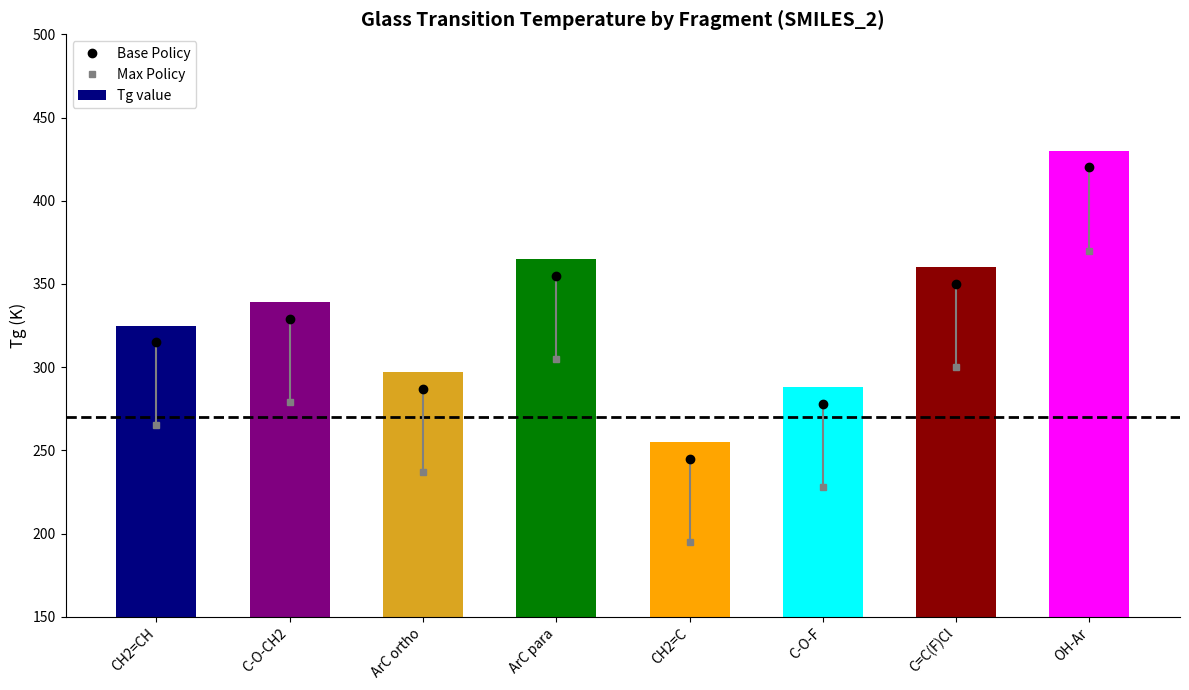

What is the change in value from CH2=C to C-O-F?

+33